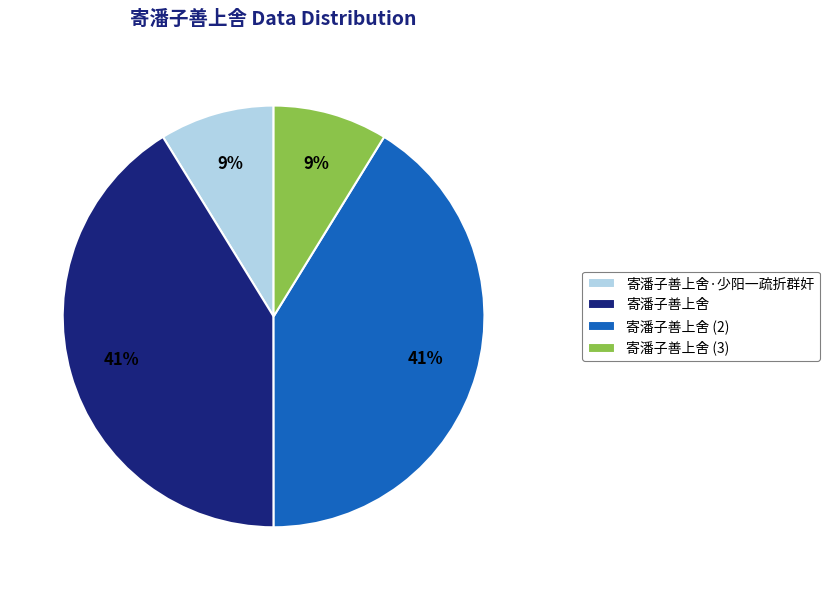

To the nearest percent, what is the difference between the largest and smallest slice percentages?

32%